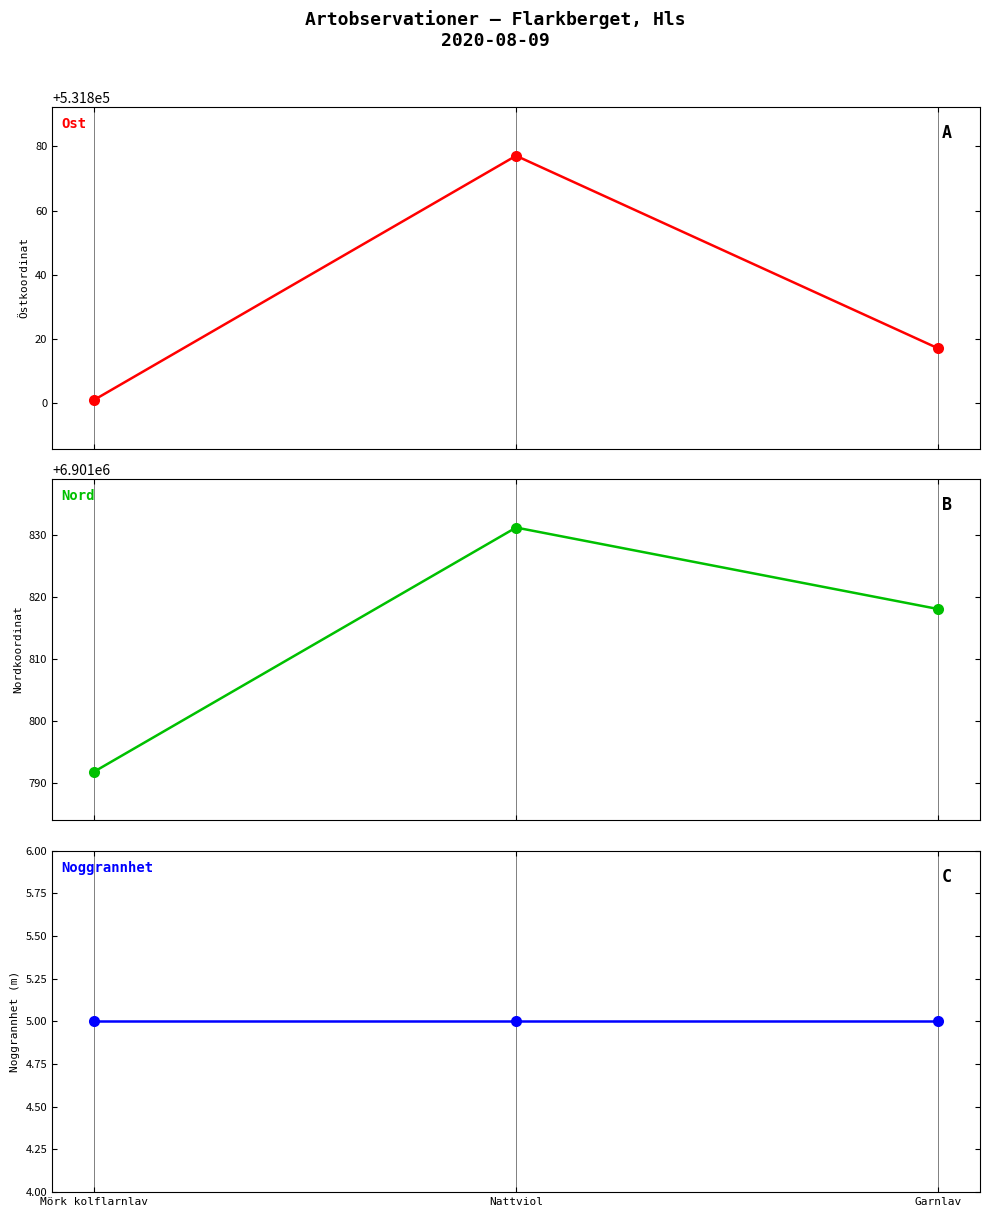

Which series has the largest total across all categories?

Nord